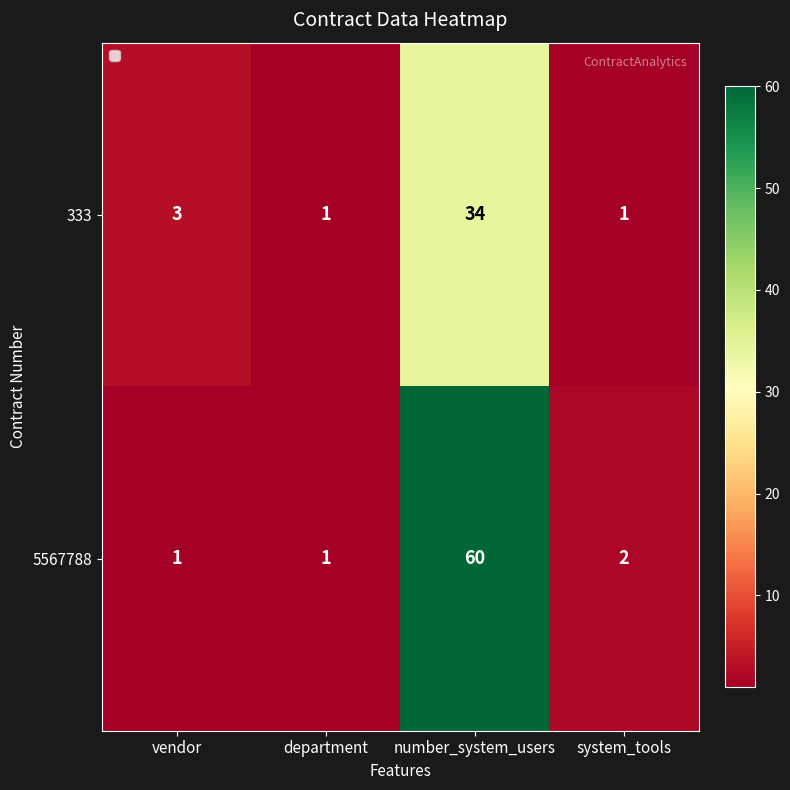

Which series has the largest total across all categories?

5567788